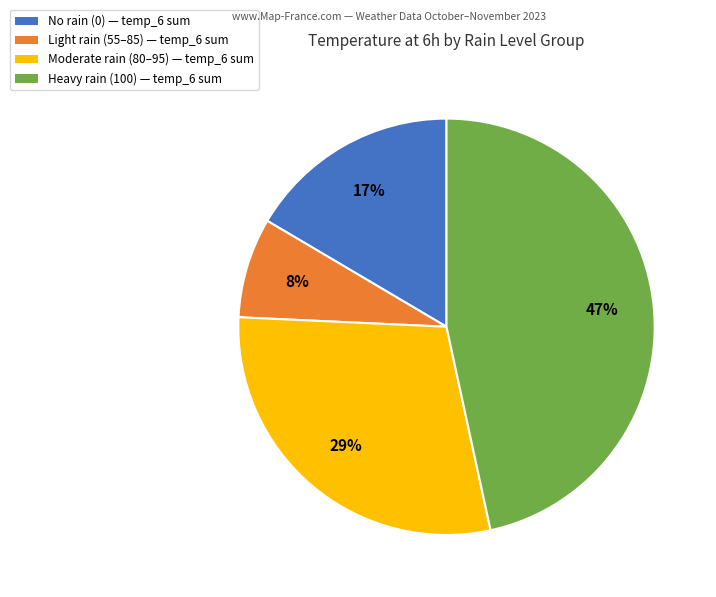

Is it true that No rain (0) — temp_6 sum is 17% of the pie?

True